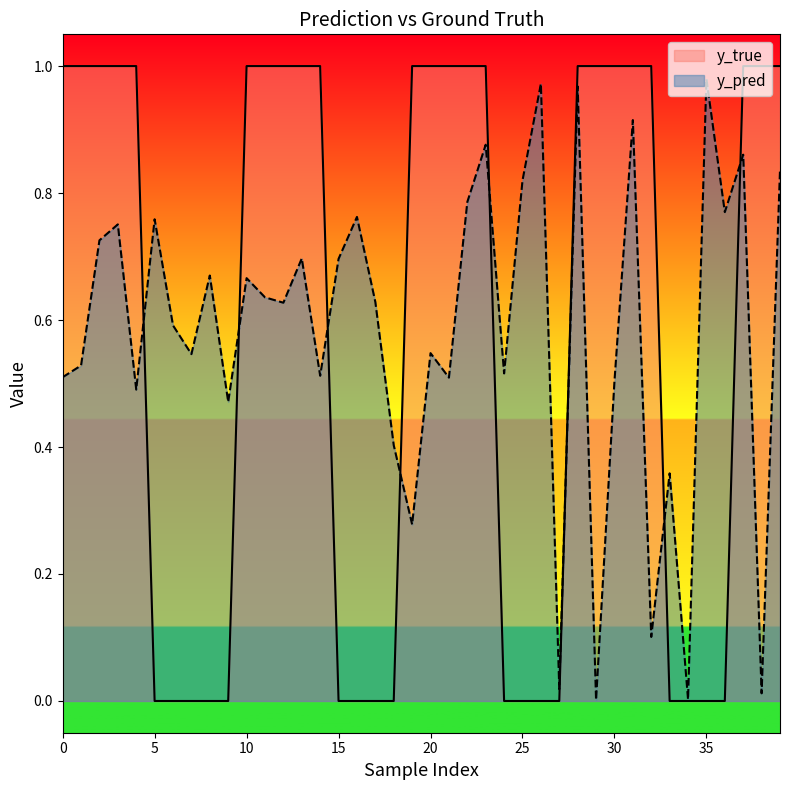

Which series has the widest spread of values?

y_true